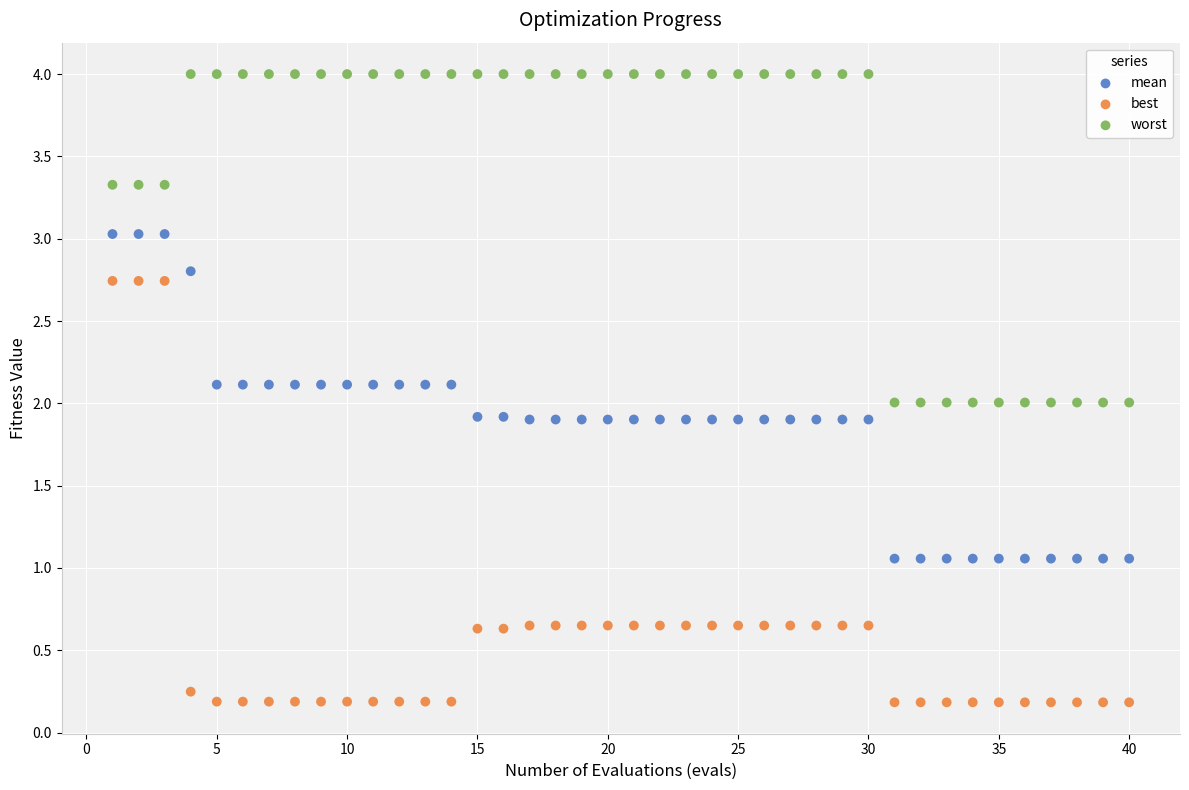

Which series reaches the minimum Y coordinate?

best